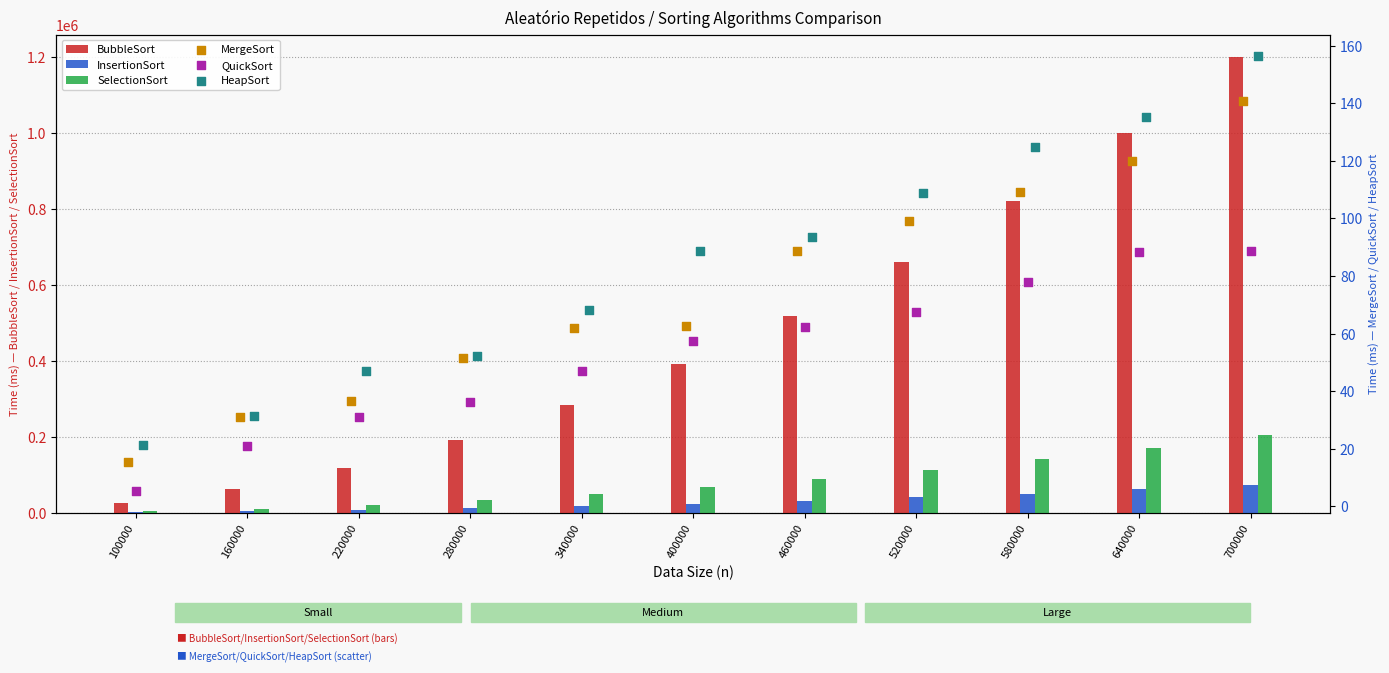

Which series has the largest total across all categories?

BubbleSort